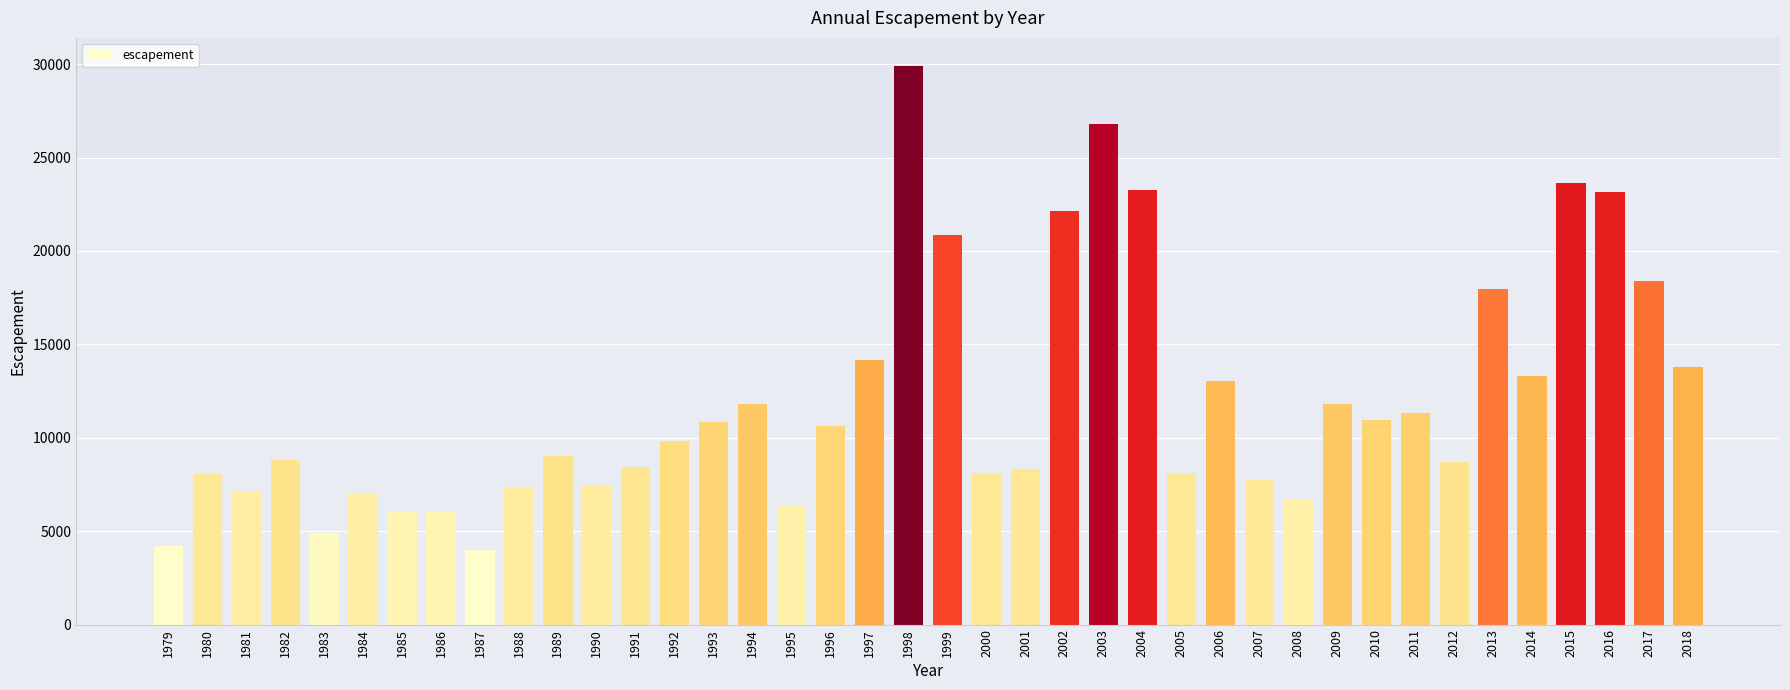

Where is the data nearest to the value 16961?

2013